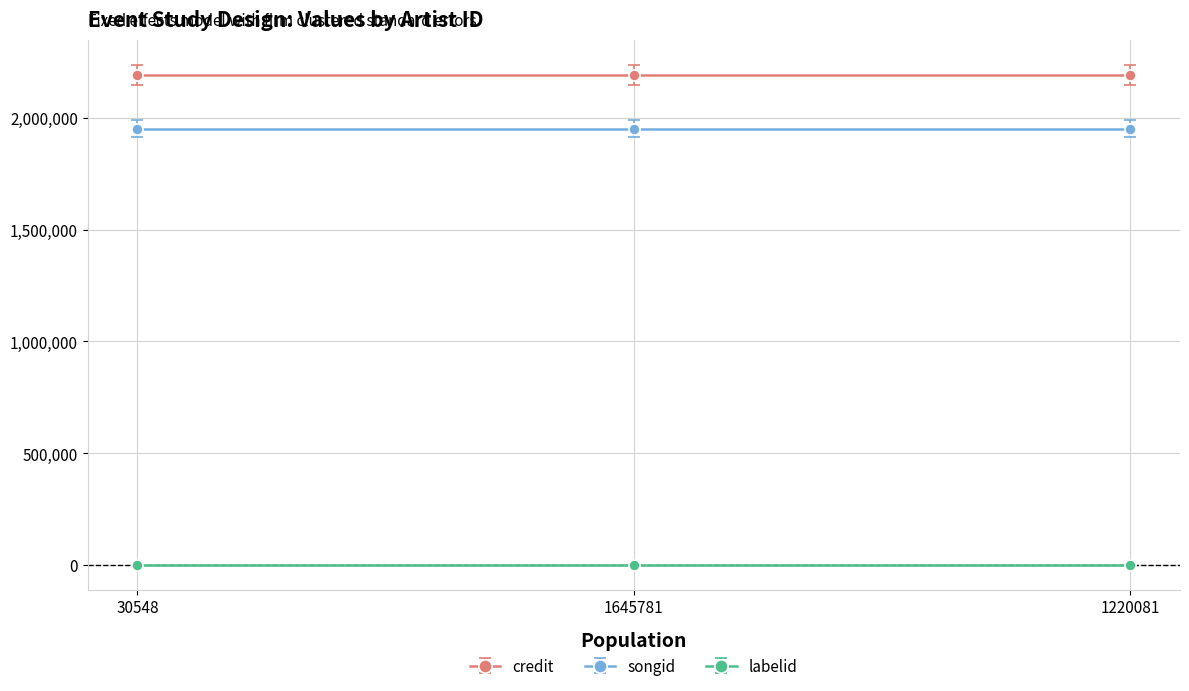

Read the labelid value at 30548.

198